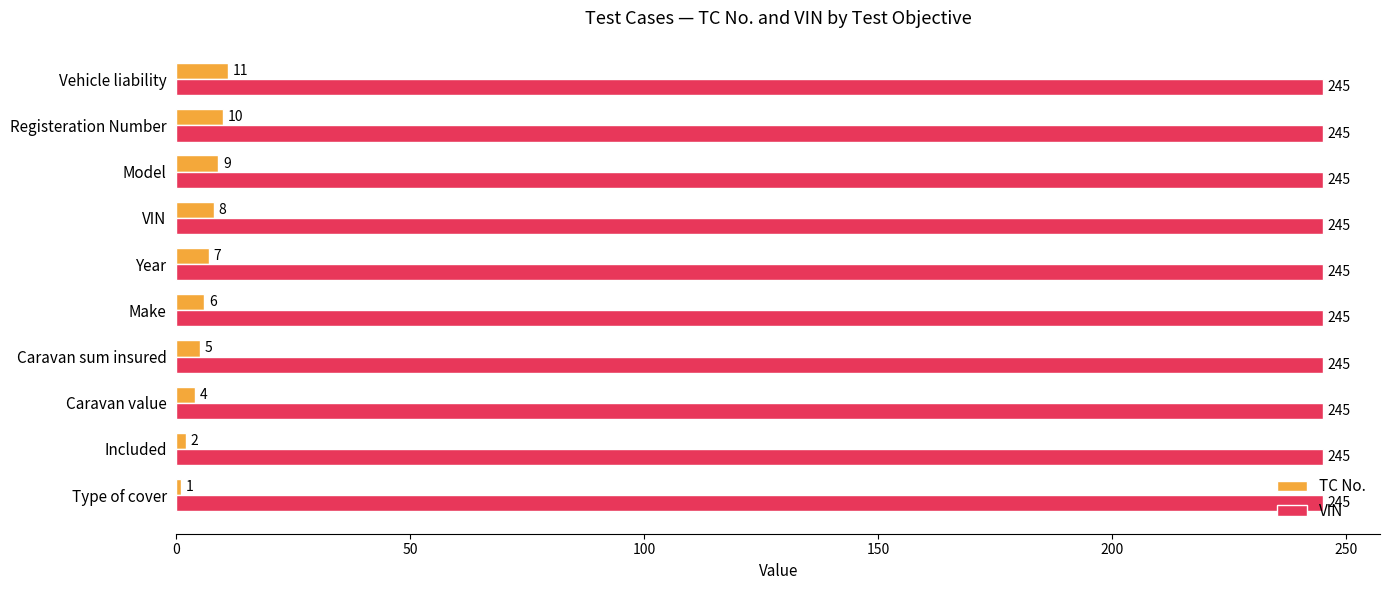

Which series changed the most between VIN and Vehicle liability?

TC No.